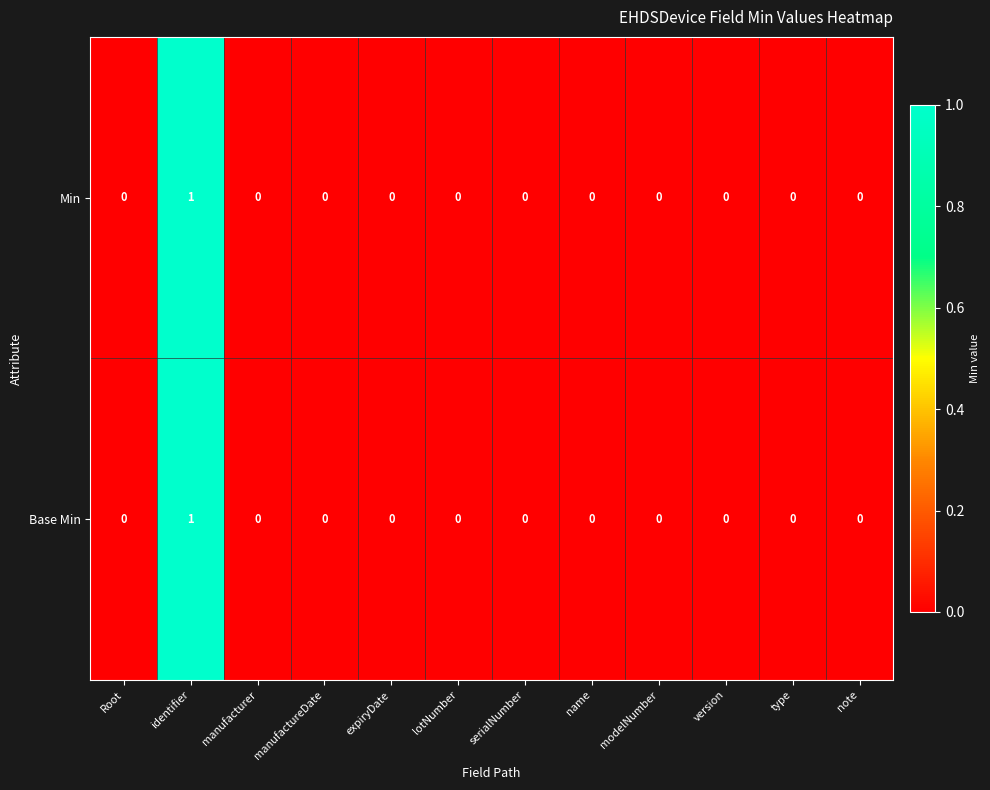

How many Min values are between 0 and 1?

12